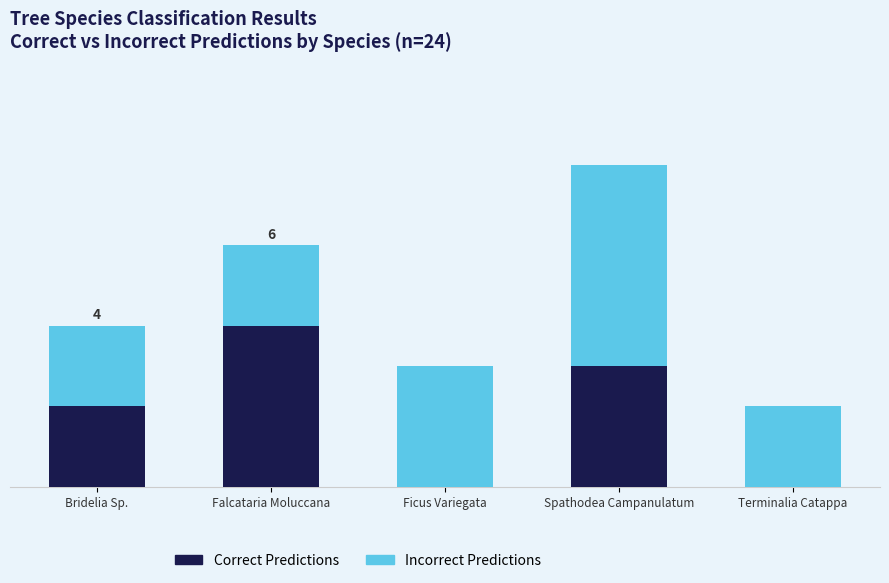

What is the difference between the Correct Predictions values at Ficus Variegata and Spathodea Campanulatum?

3